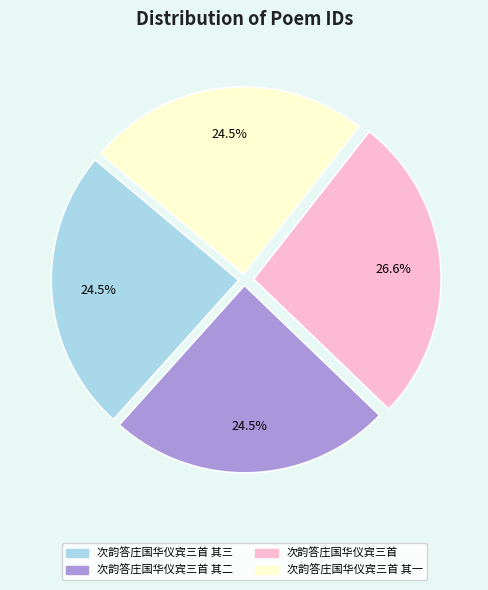

Does any single category account for the majority?

No